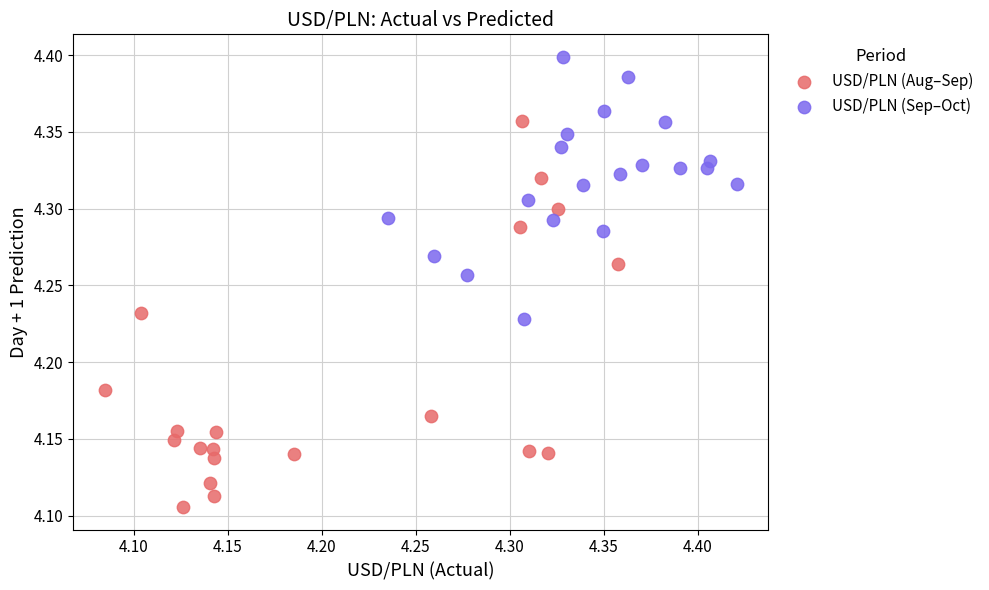

Which series reaches the minimum Y coordinate?

USD/PLN (Aug–Sep)